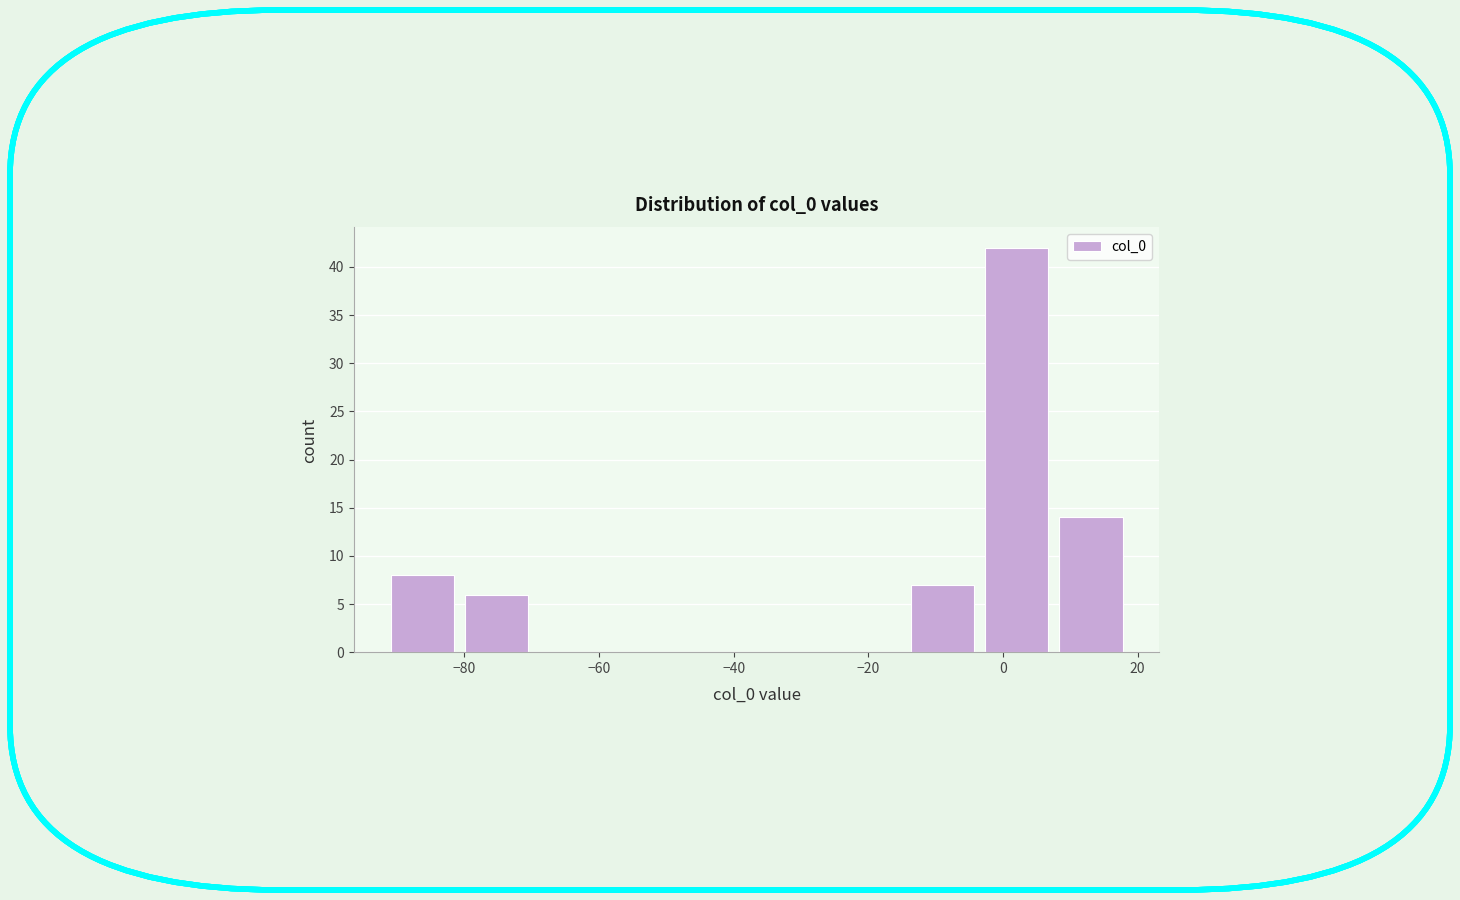

Over which range of the x-axis is the bar tallest?

-2 to 8